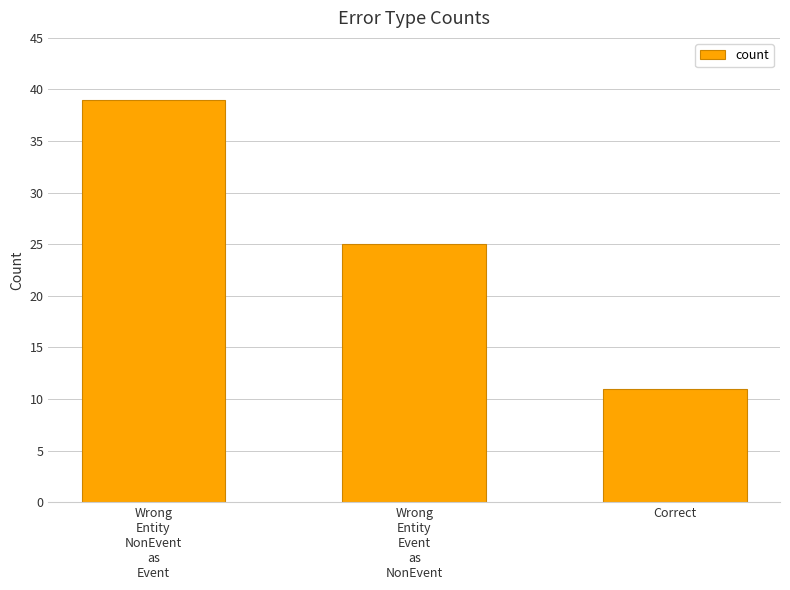

The value at Correct is 8. True or false?

False